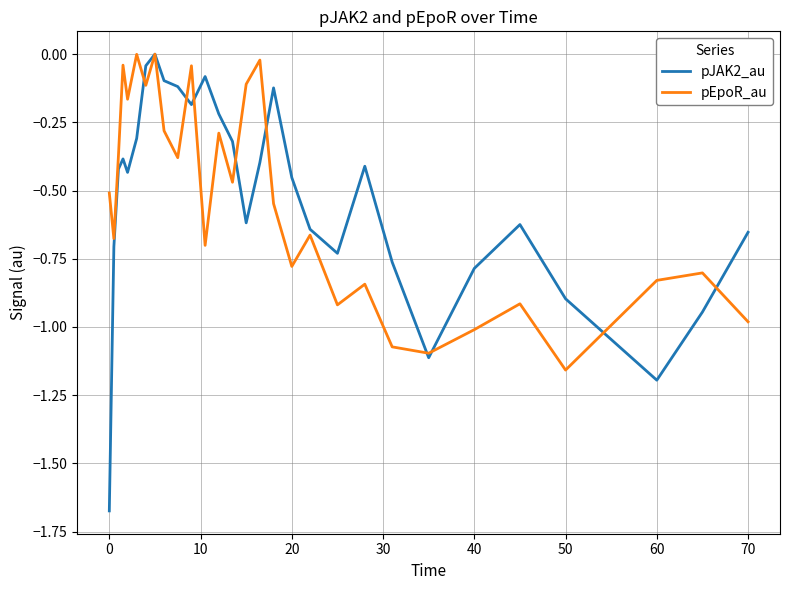

Which series has the largest range (max minus min)?

pJAK2_au